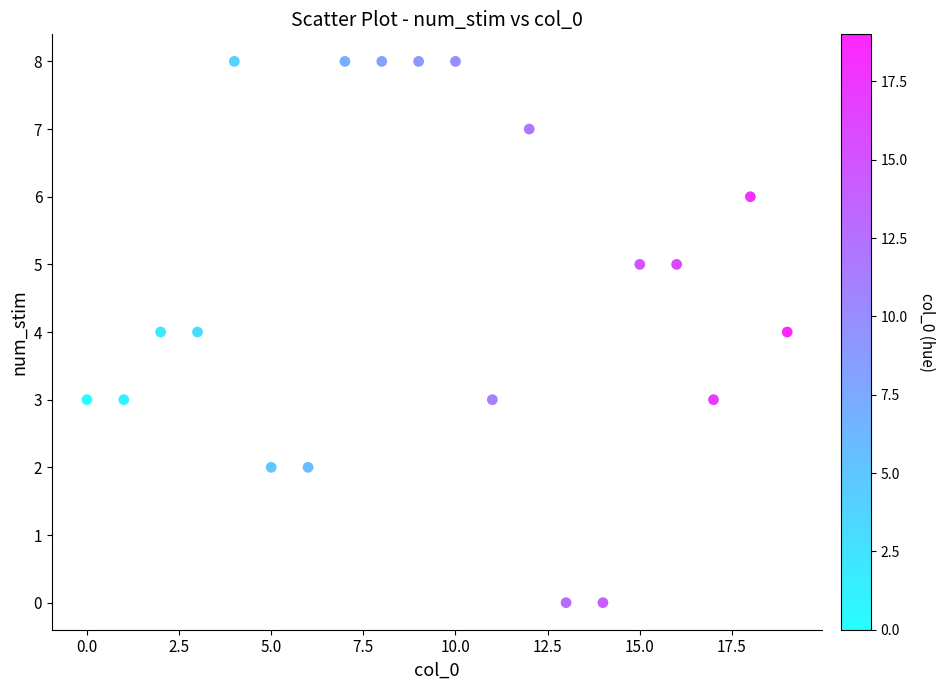

What is the range of Y values (max minus min)?

8